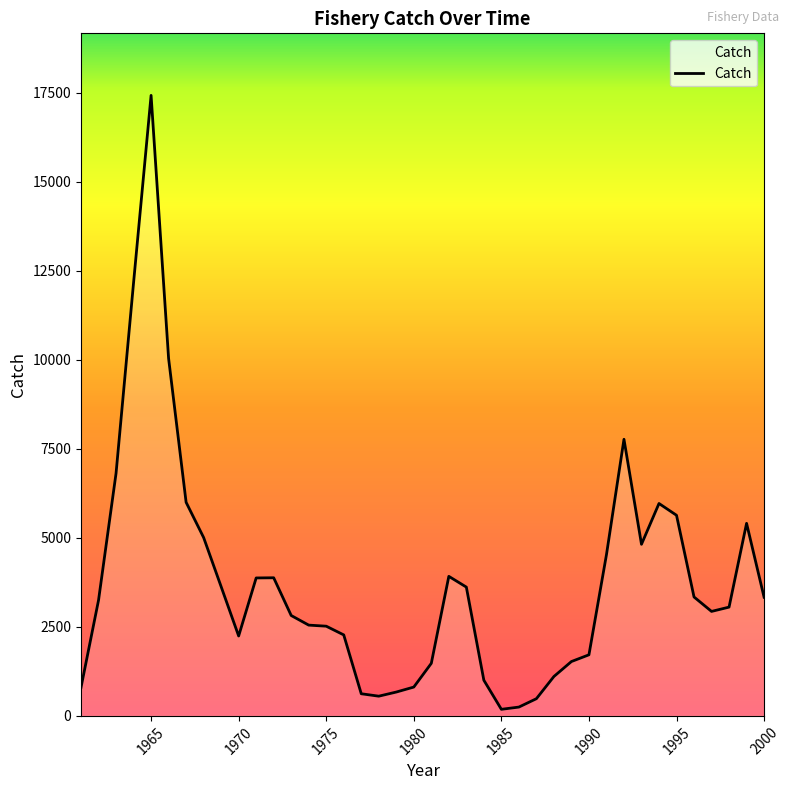

What is the maximum value shown in the chart?

17430.0